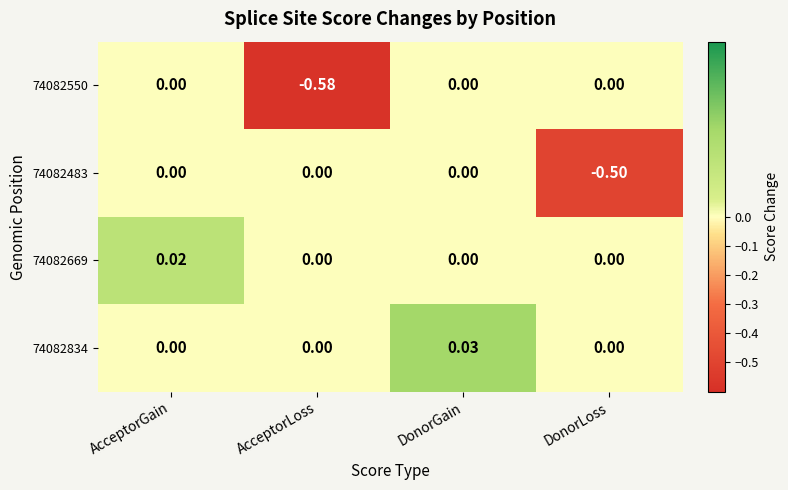

Which label corresponds to the smallest value in the chart?

AcceptorLoss